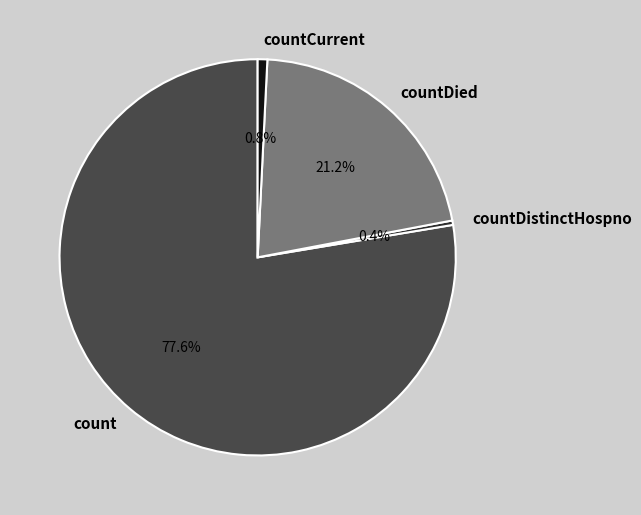

What percentage do countDistinctHospno and countDied together represent?

21.6%